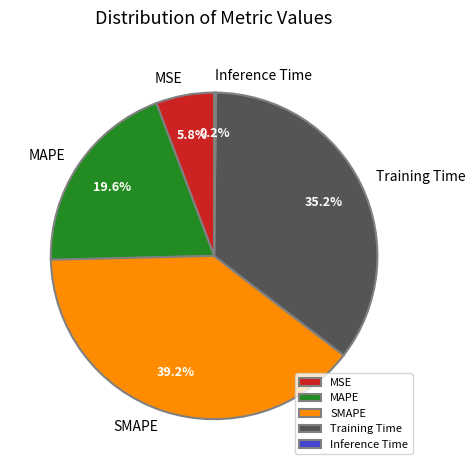

Combined, what portion of the pie is Training Time and MAPE?

54.8%